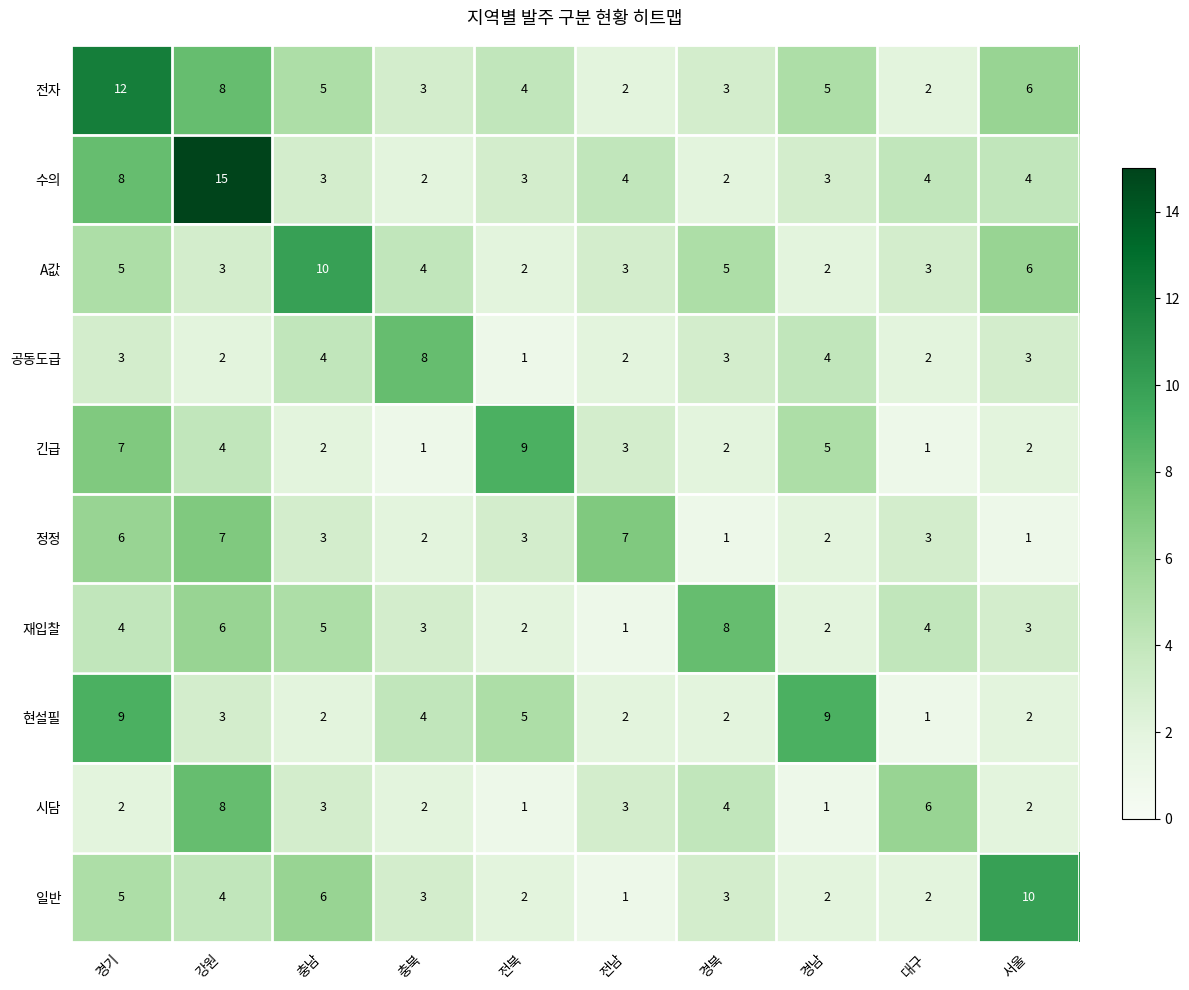

What is the average value of the 정정 series?

4